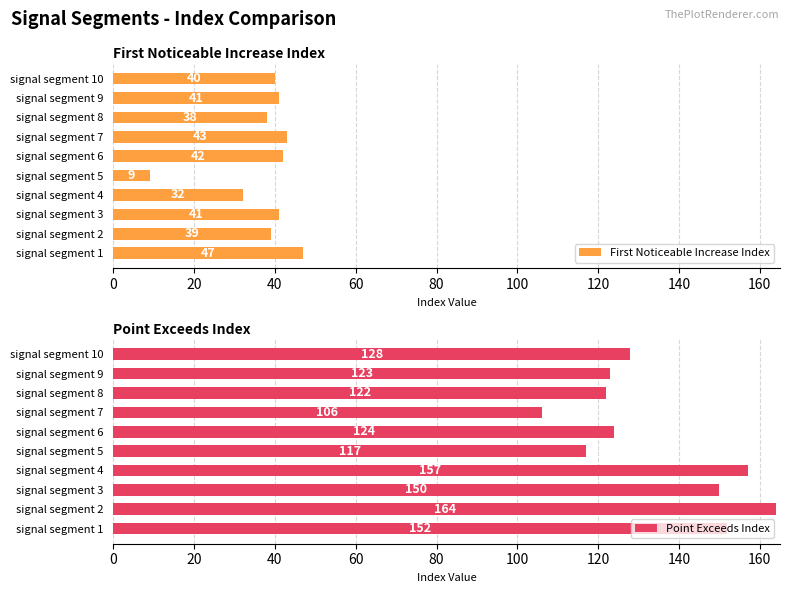

What is the sum of the Point Exceeds Index values at signal segment 3 and signal segment 1?

302